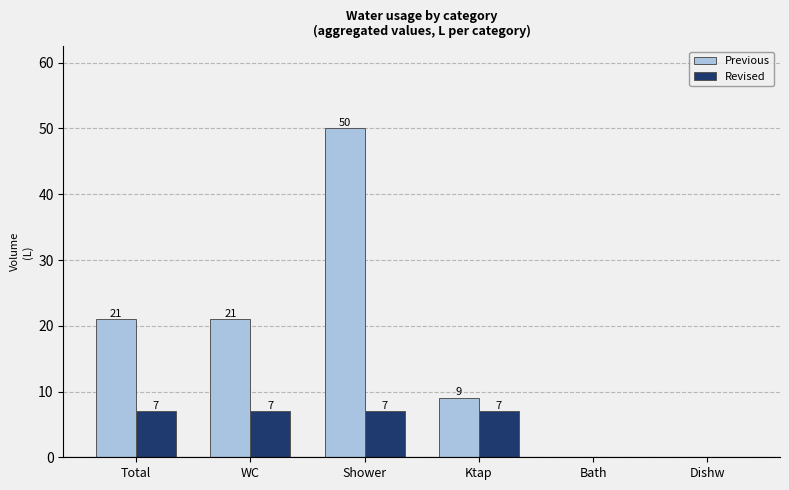

Which series has the largest range (max minus min)?

Previous